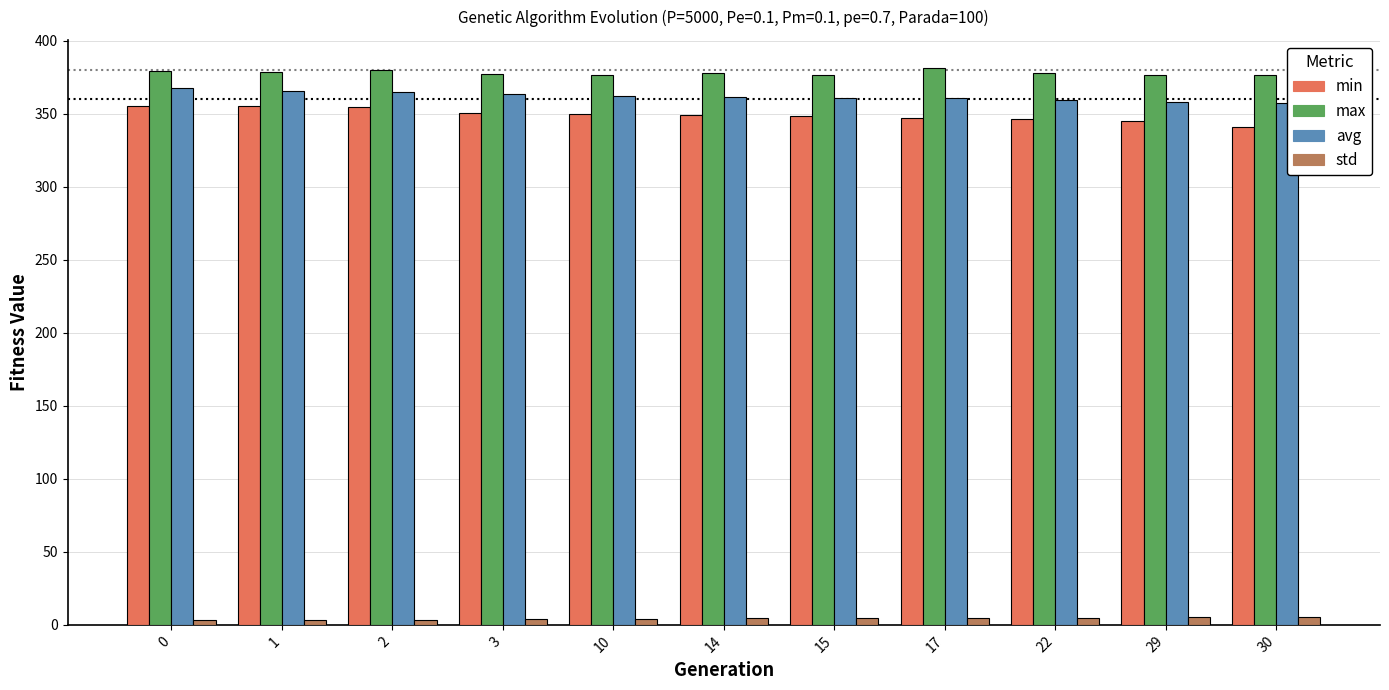

At which label does std first exceed 4?

10